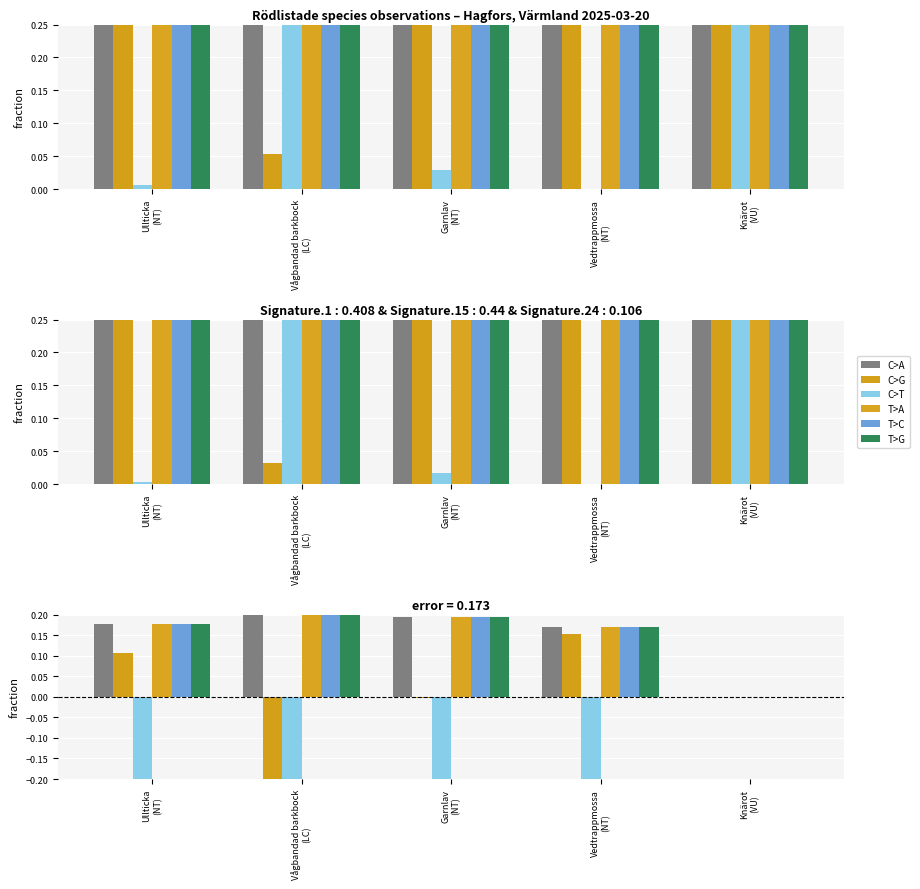

What is the label of the 4th bar from the left?

Vedtrappmossa
(NT)